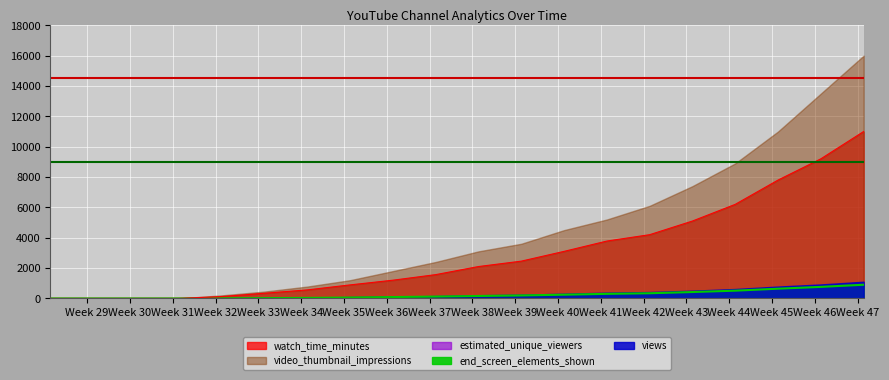

Count the number of data series in this chart.

5